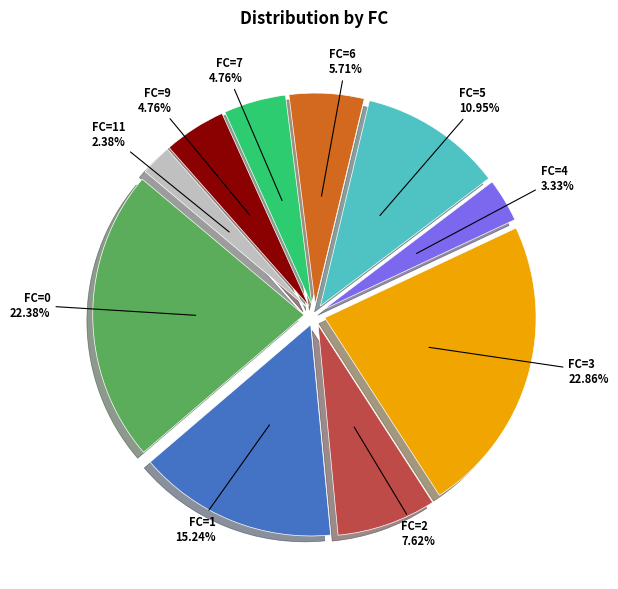

To the nearest percent, what is the difference between the largest and smallest slice percentages?

20%